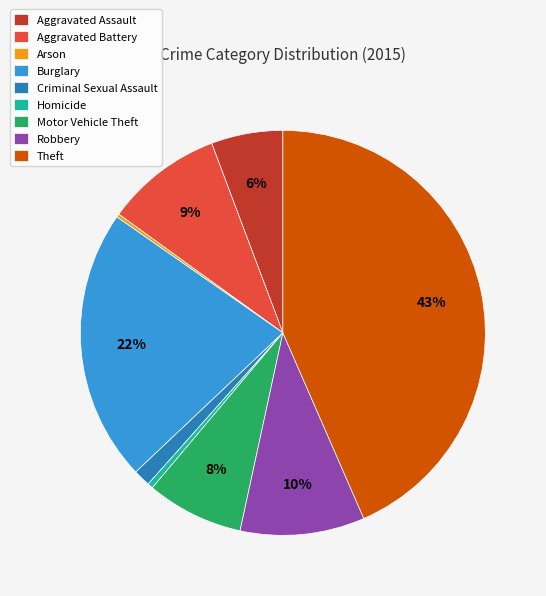

To the nearest percent, what is the combined percentage of Aggravated Assault and Robbery?

16%